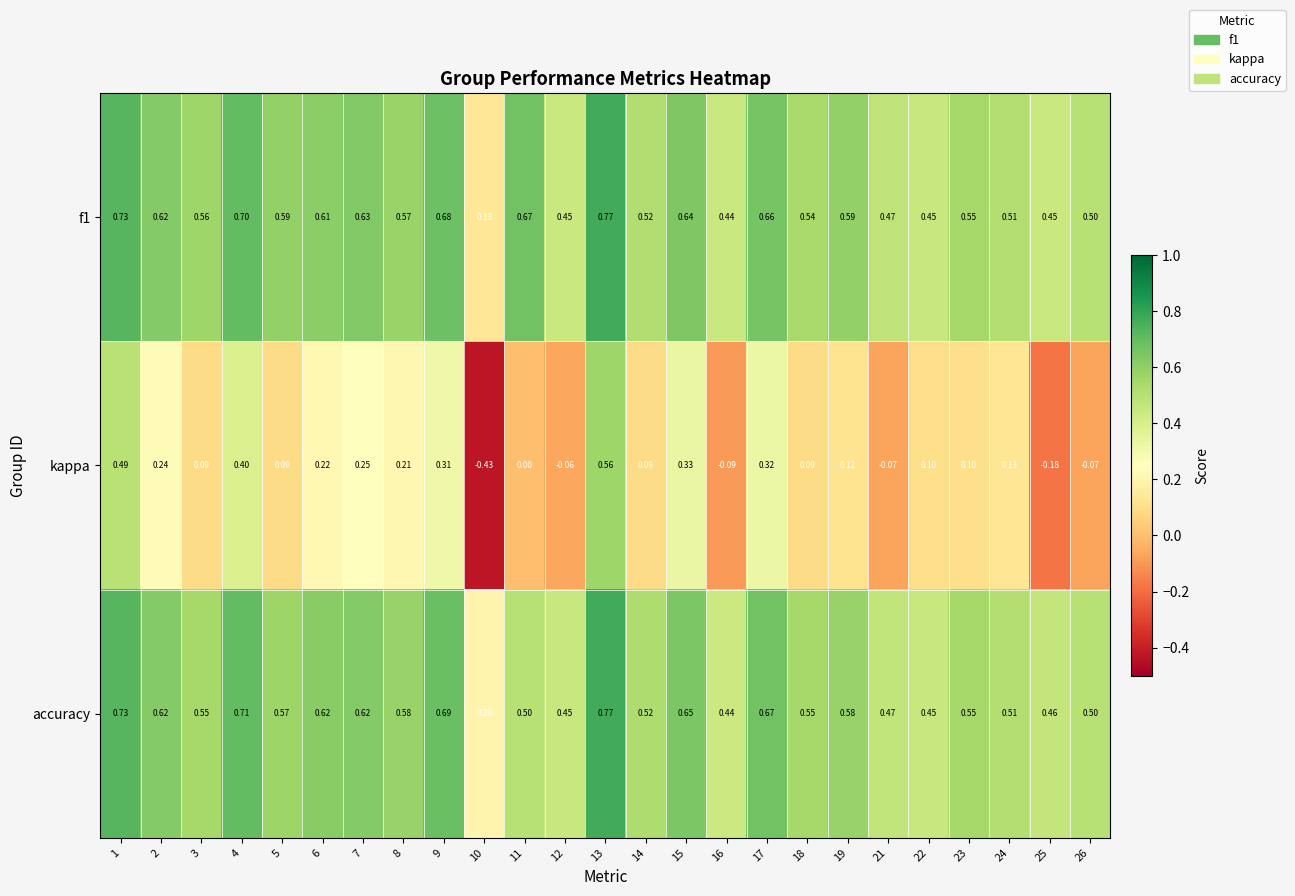

Between 16 and 22, which series saw the biggest shift?

kappa